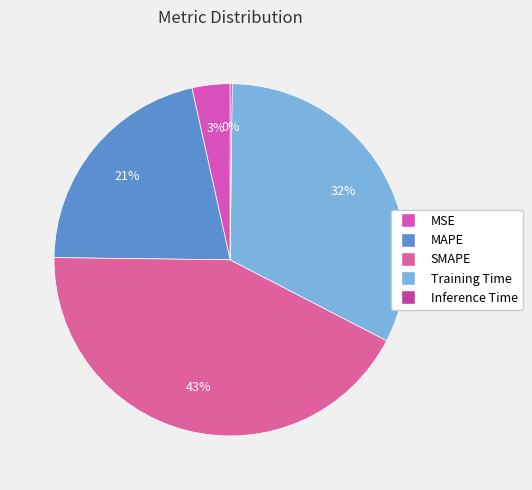

Does SMAPE account for over 50% of the chart?

No